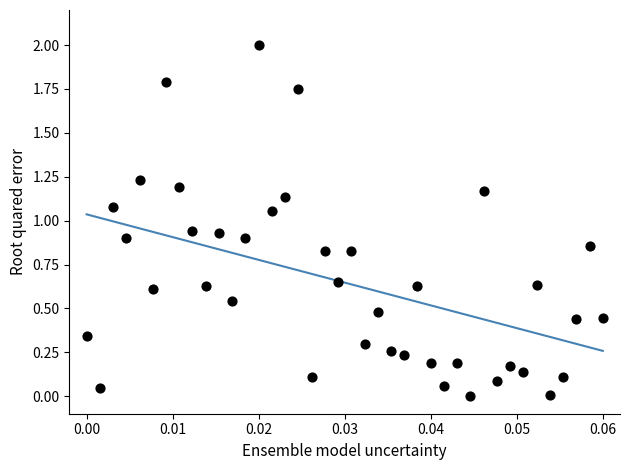

What is the range of Y values (max minus min)?

2.0